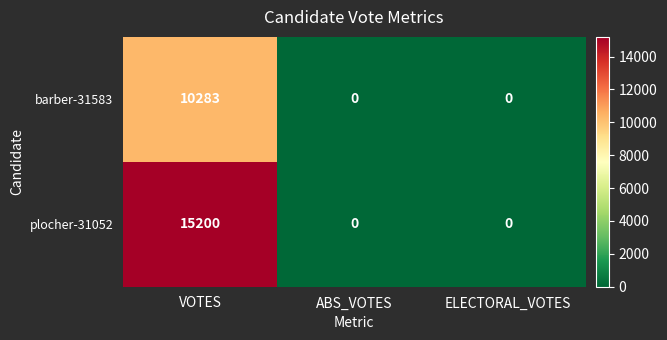

How many data points in barber-31583 are above 0?

1